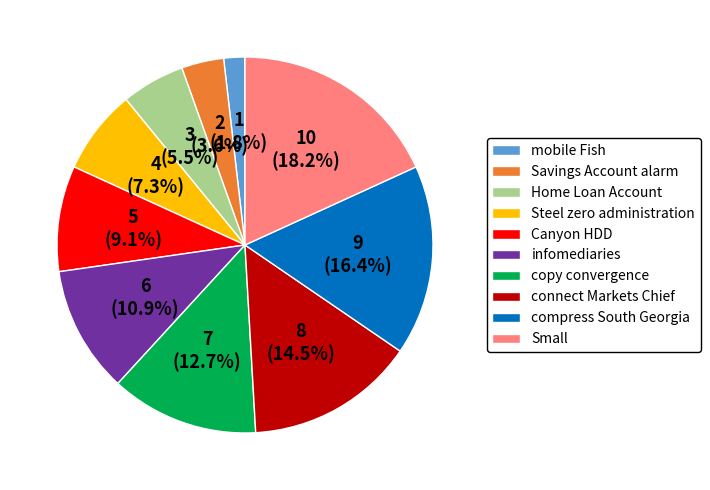

To the nearest percent, what is the difference between the largest and smallest slice percentages?

16%